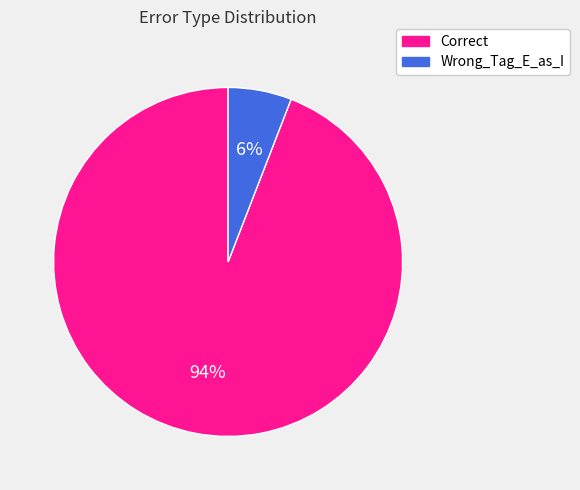

Which category accounts for the majority?

Correct